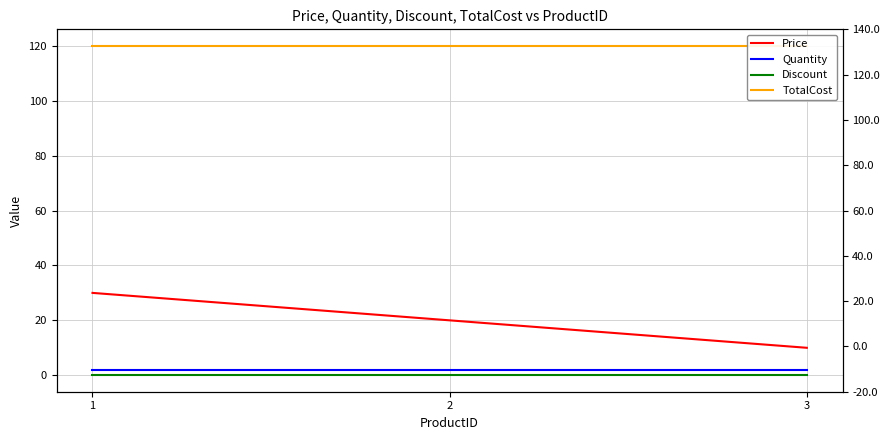

How many series are shown in this chart?

4